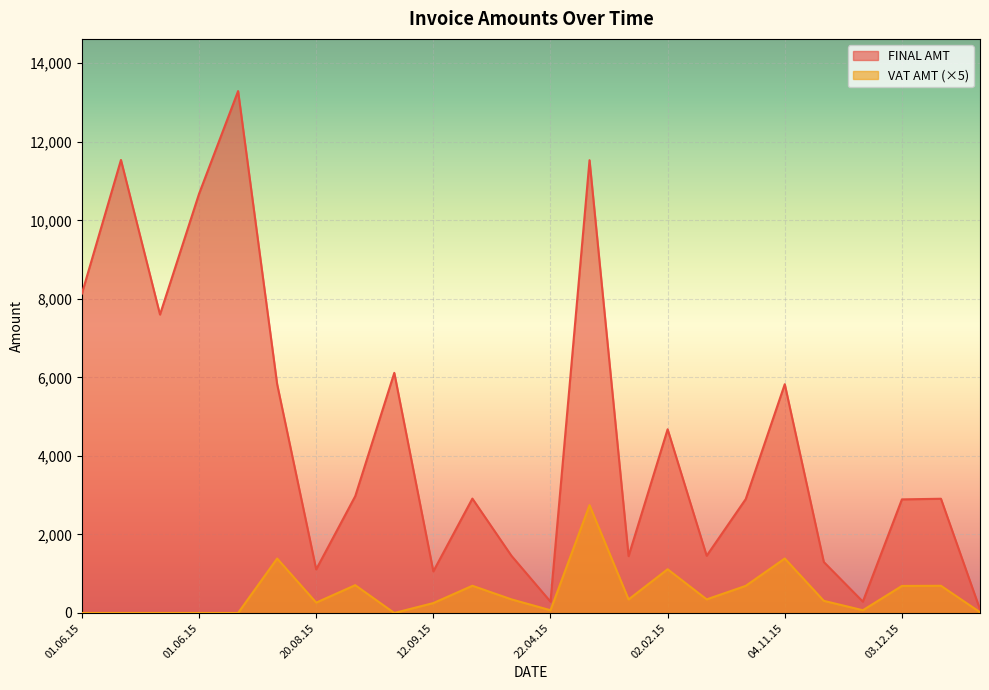

What is the label of the 14th point from the right?

17.03.15